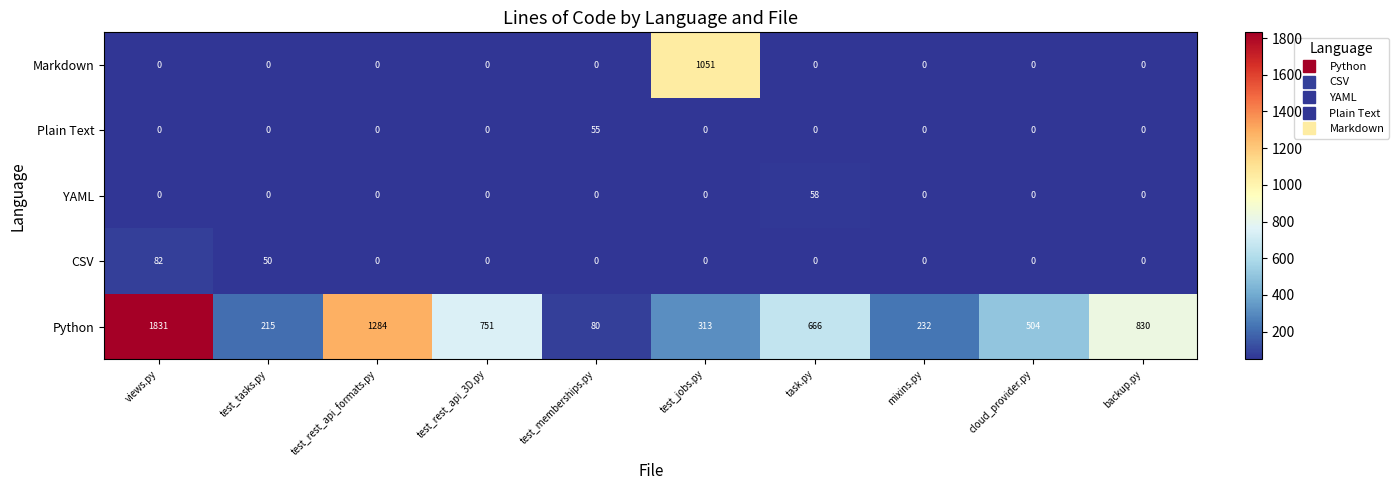

Which label corresponds to the largest value in the chart?

views.py